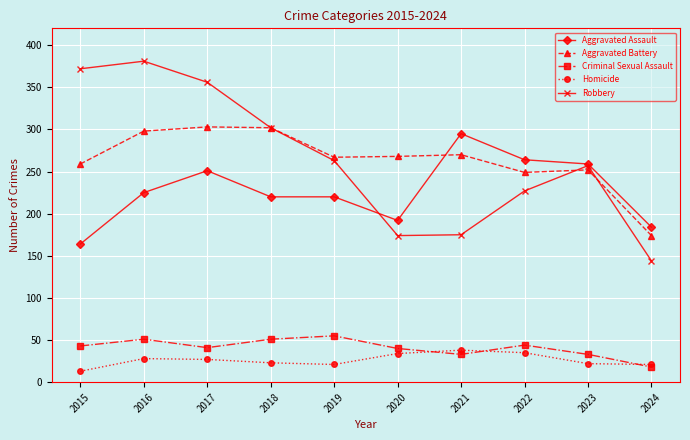

What is the sum of all Aggravated Assault values?

2274